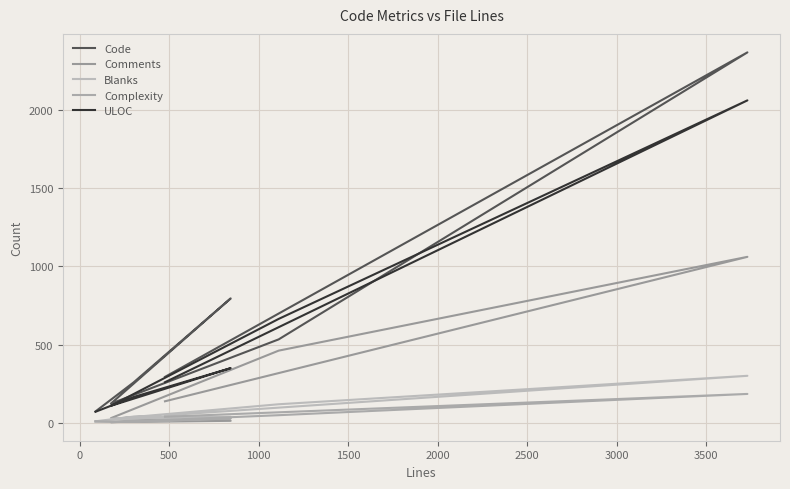

True or false: Code and Comments cross at least once.

False